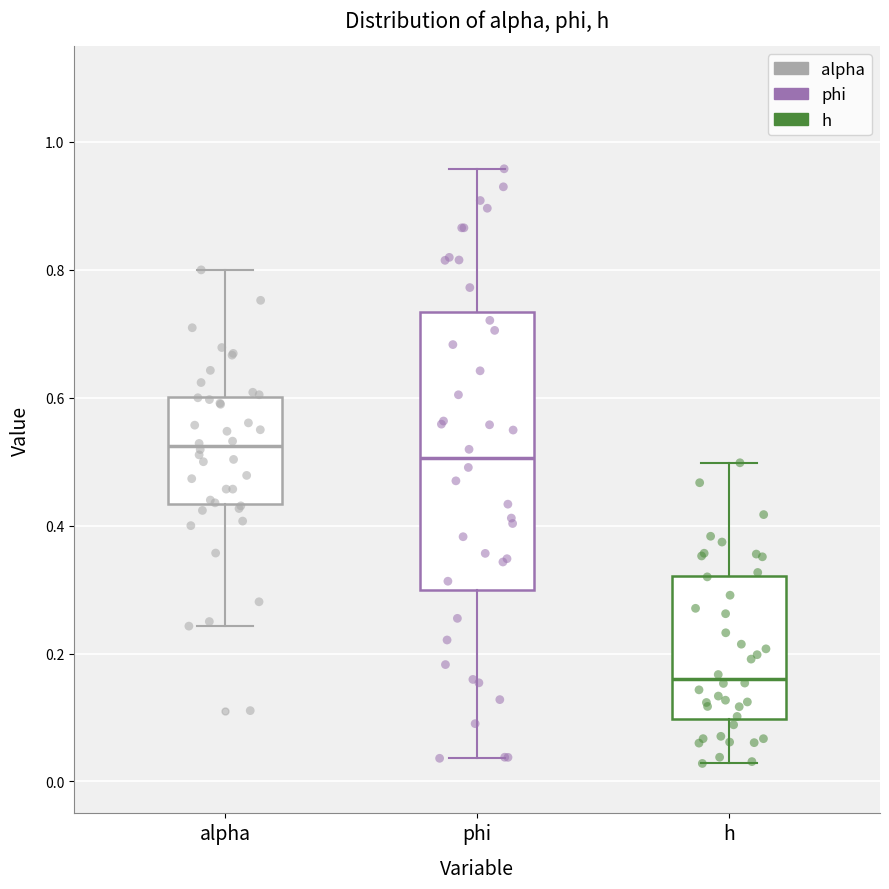

Where does the lower whisker of the box for h end on the y-axis? The values are not printed on the chart, so give them approximately, as read against the axis.

0.02